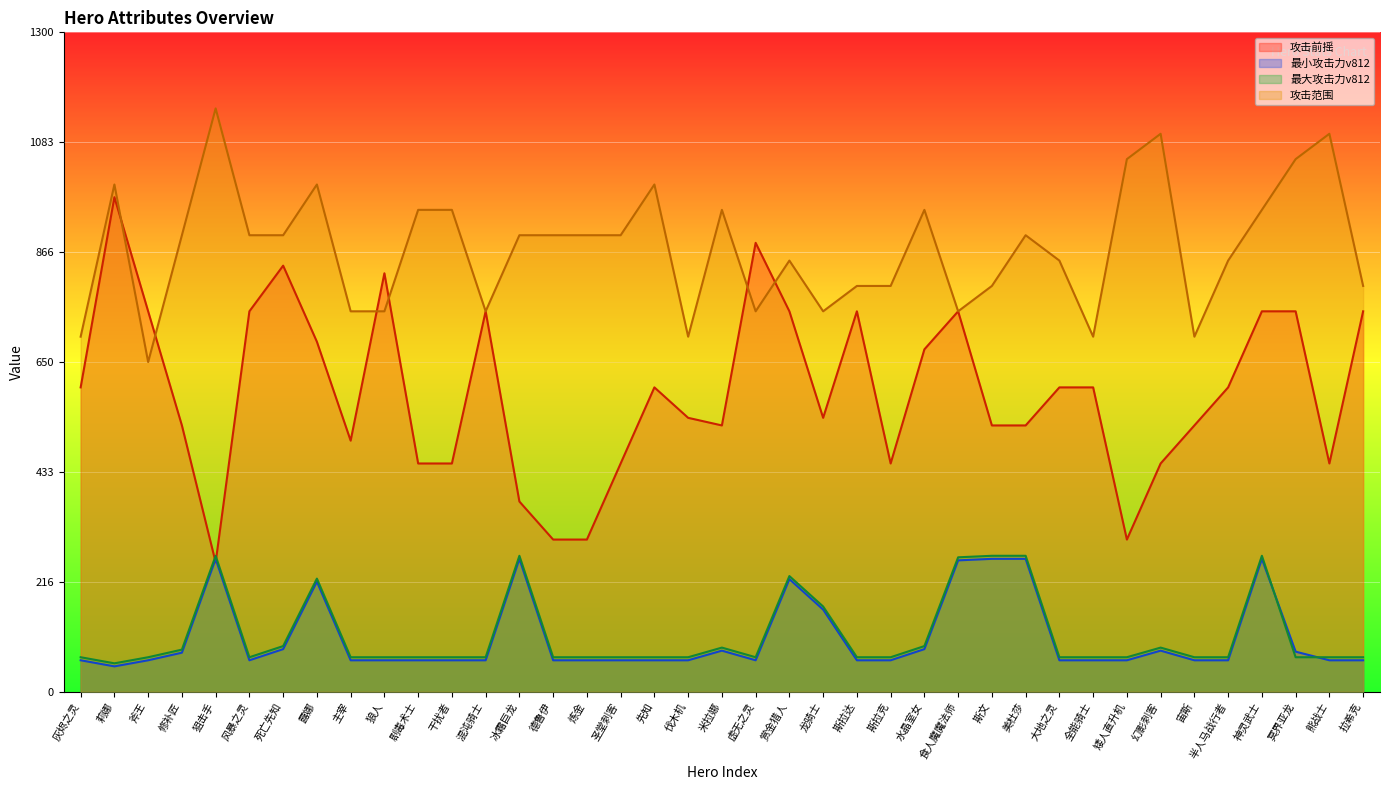

Where is 最大攻击力v812 nearest to the value 162?

龙骑士